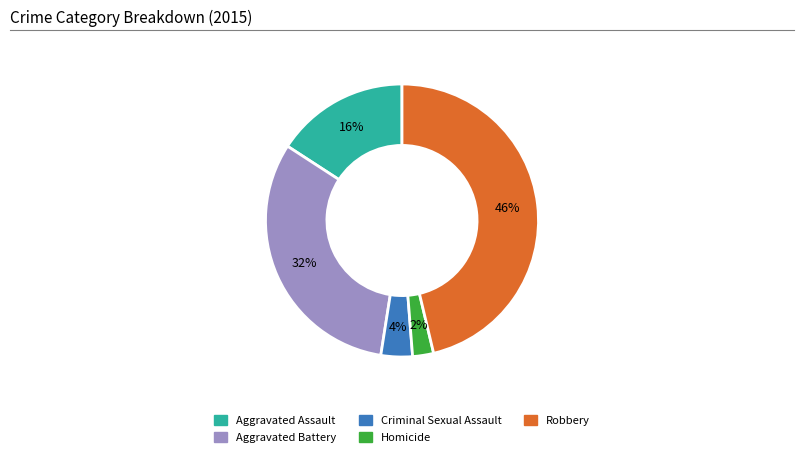

Is it true that Aggravated Assault is 8% of the pie?

False